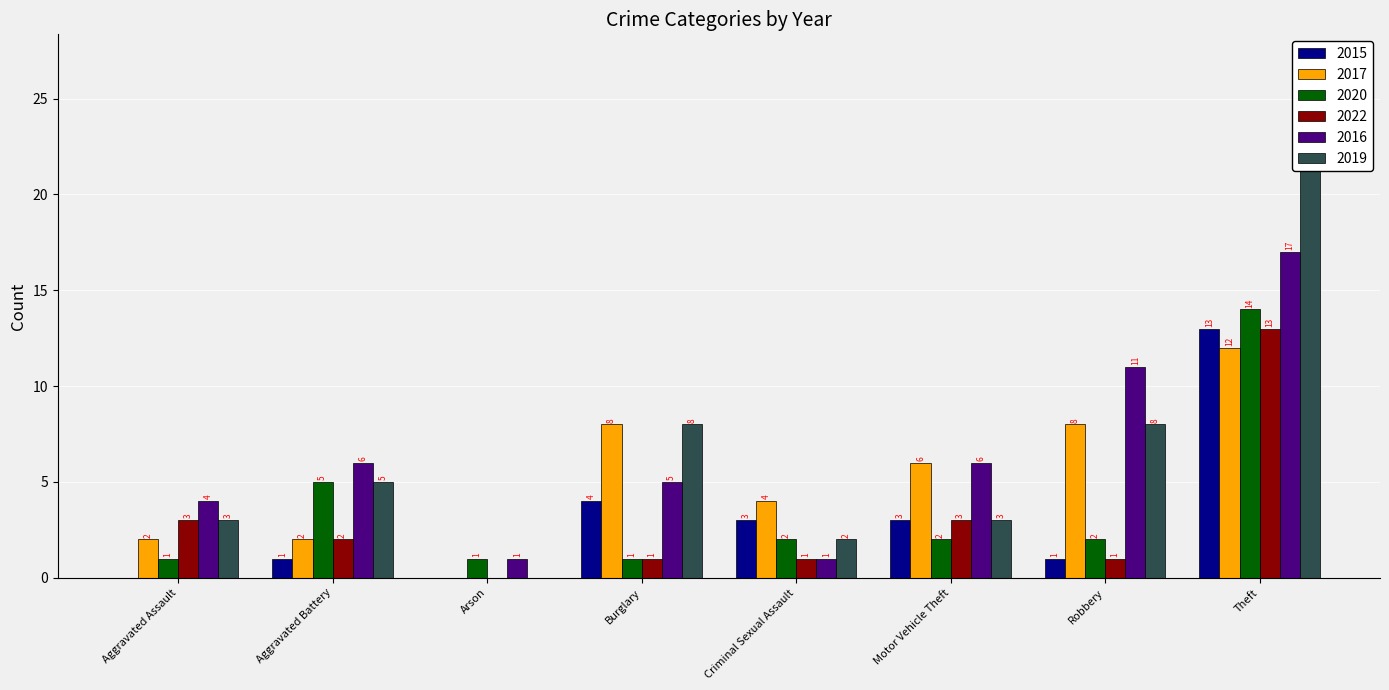

What is the average value of the 2022 series?

3